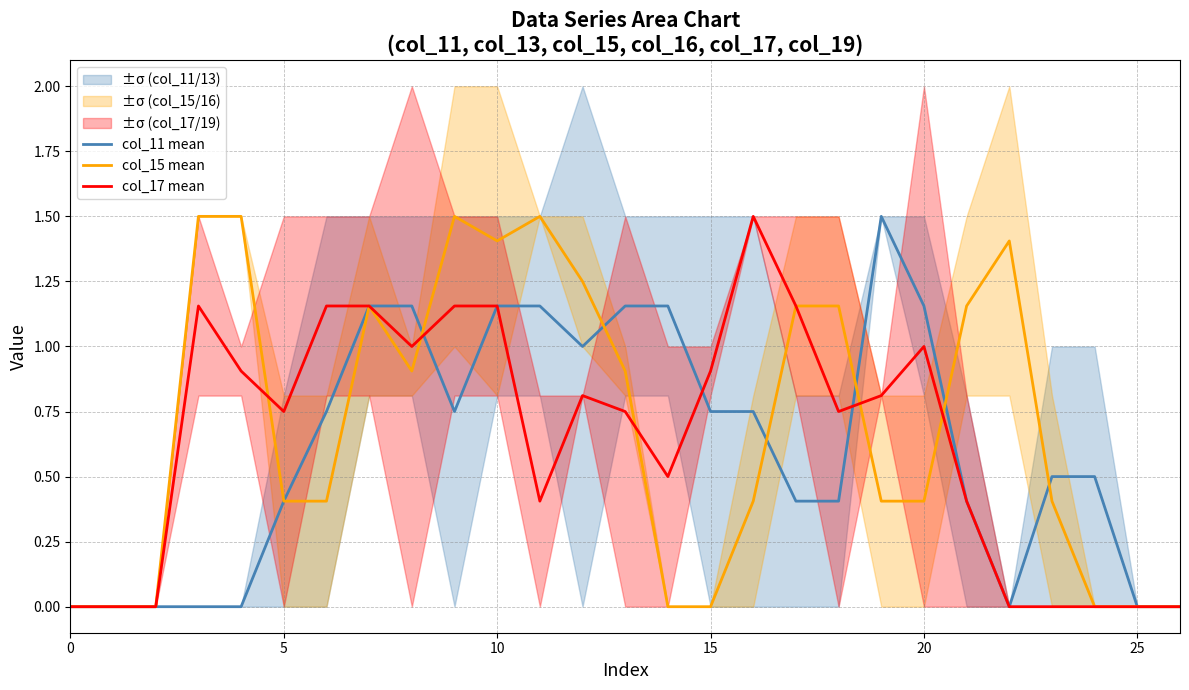

Does the chart display data point markers on the line(s)?

No